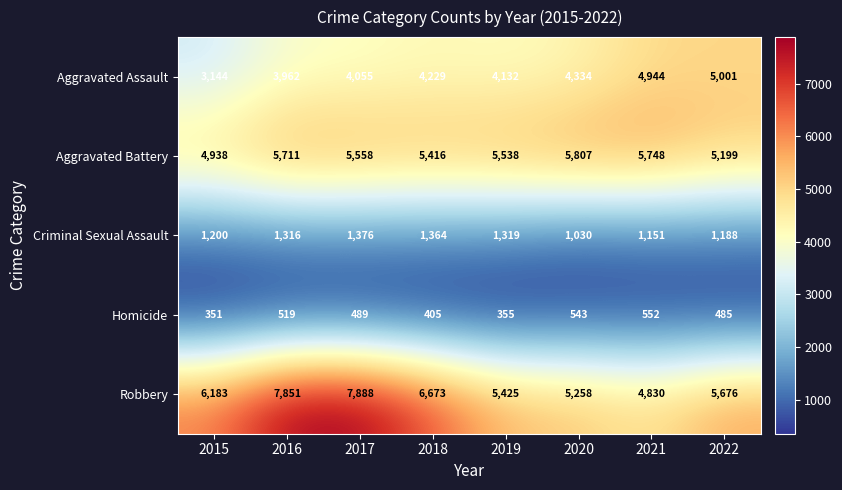

How many categories are shown in the chart?

8